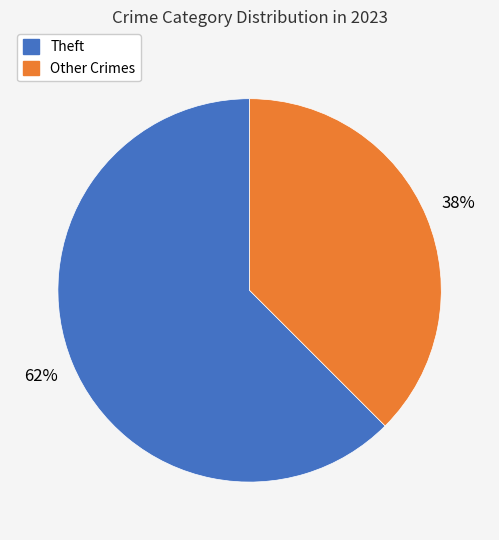

Count the number of slices in the pie.

2